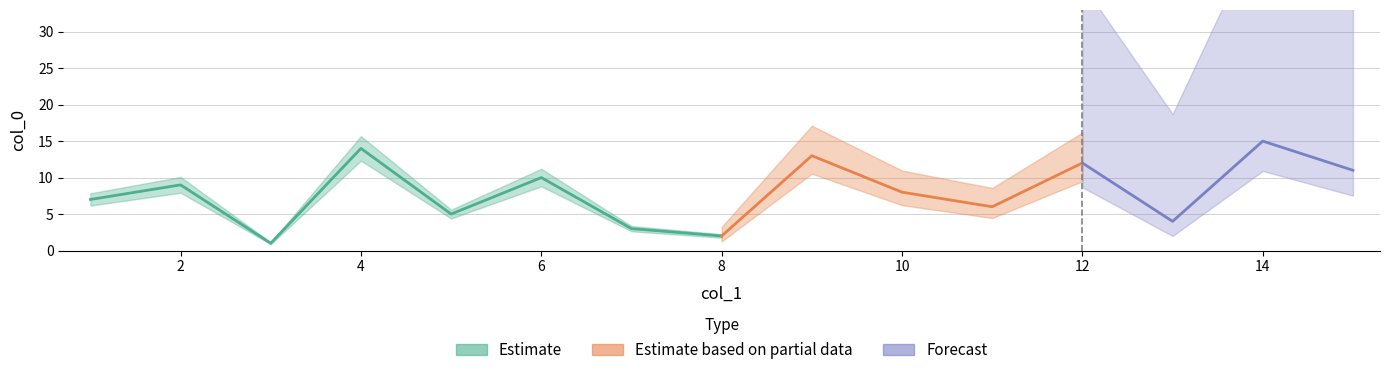

What is the sum of the col_1 values at 14 and 13?

27